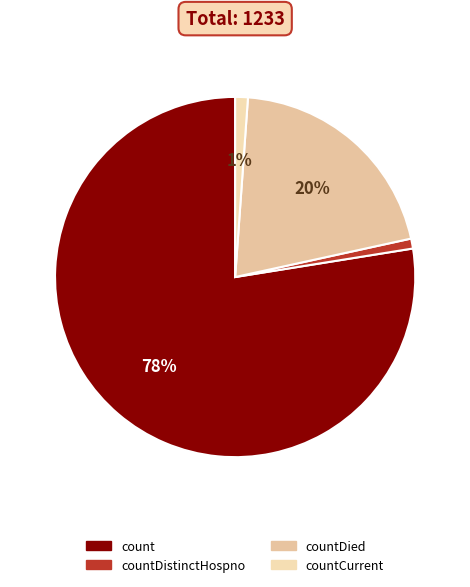

How many slices are in this pie chart?

4